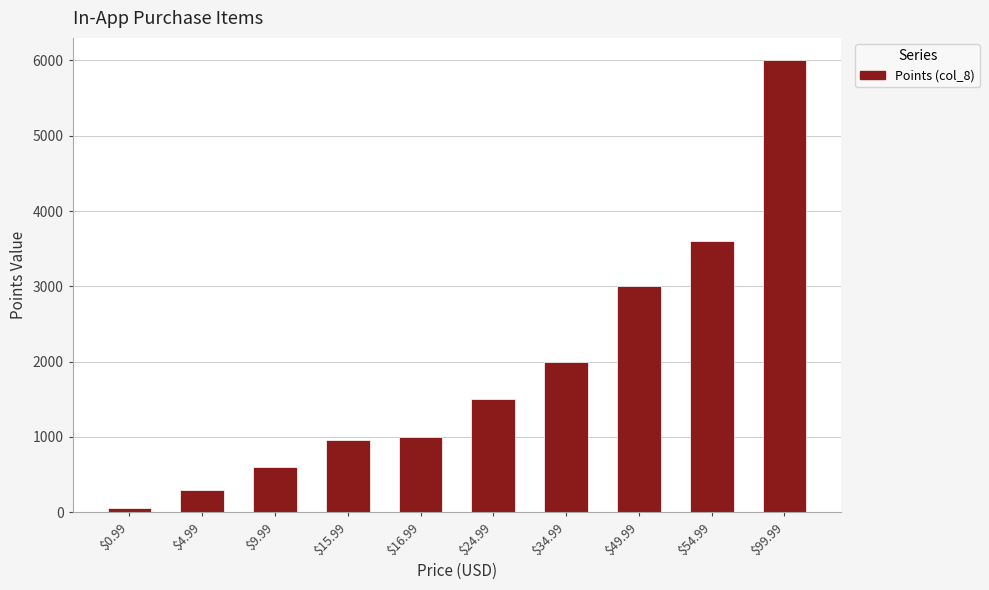

What is the change in value from $15.99 to $24.99?

+540